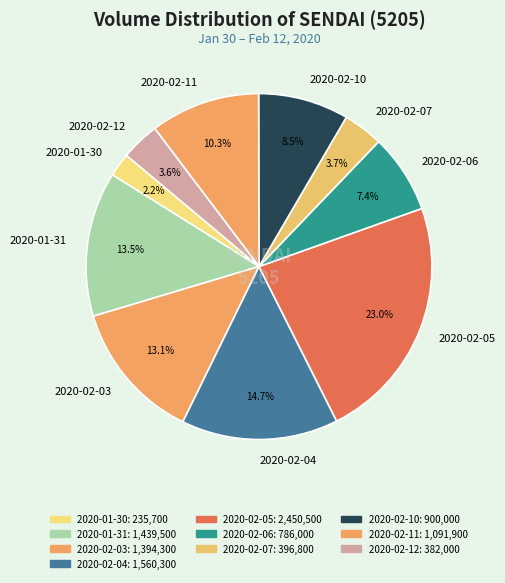

Between 2020-02-12 and 2020-01-31, which is larger?

2020-01-31